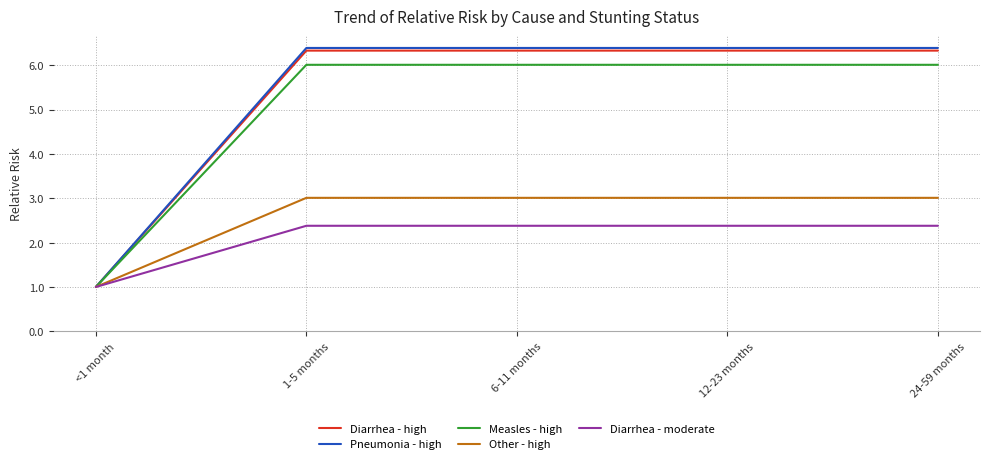

What is the difference between the Measles - high values at 12-23 months and <1 month?

5.0